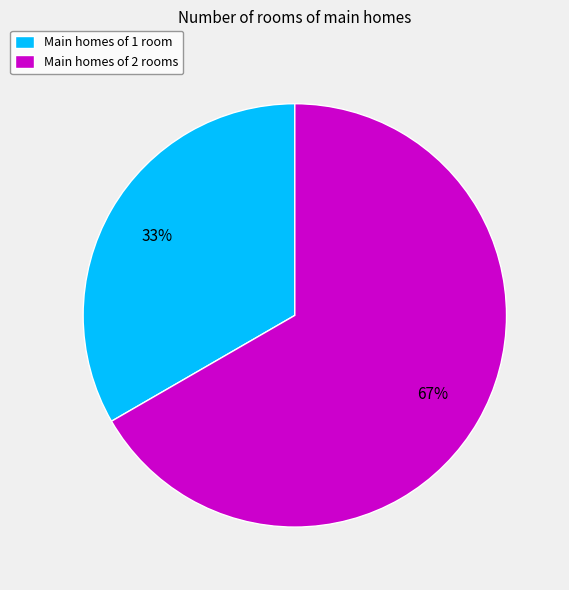

Count the number of slices in the pie.

2